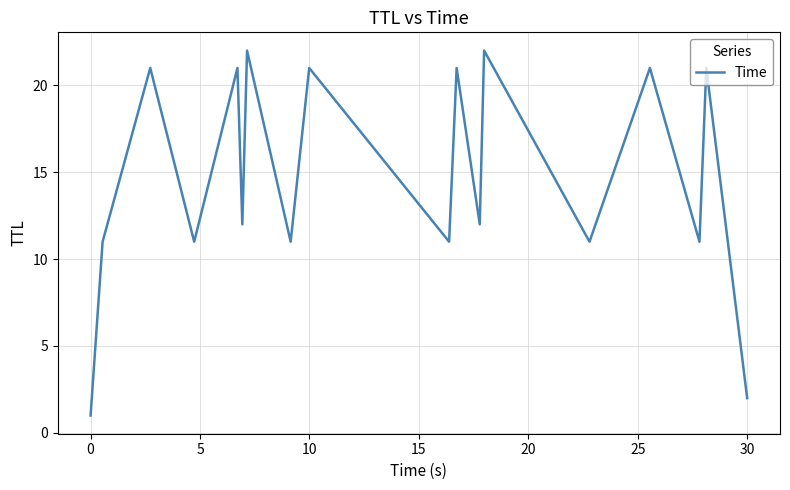

What is the difference between the maximum and minimum values?

21